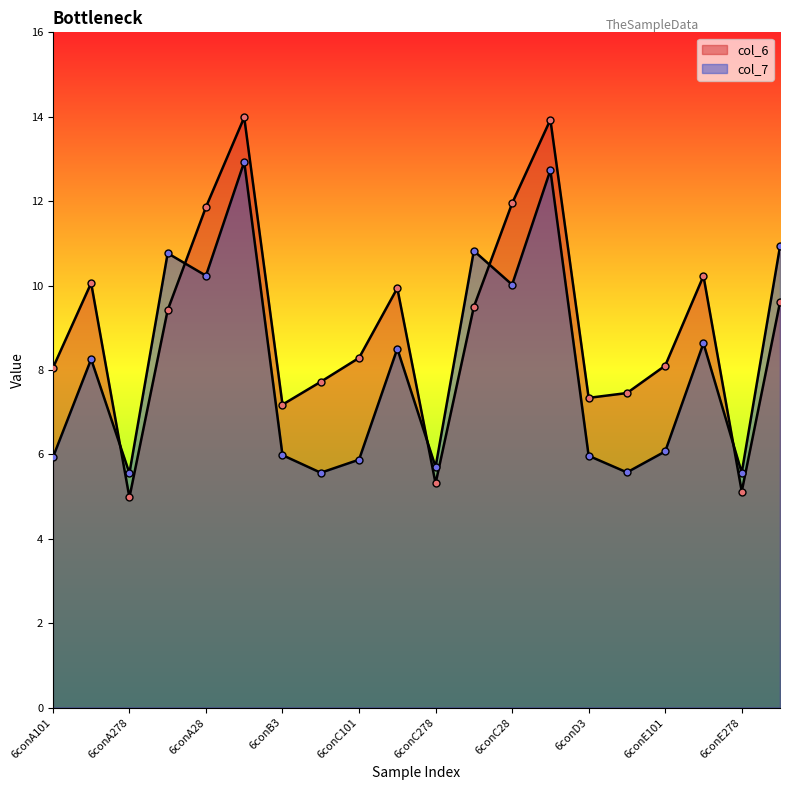

Which series ends up on top after the final intersection of col_7 and col_6?

col_7